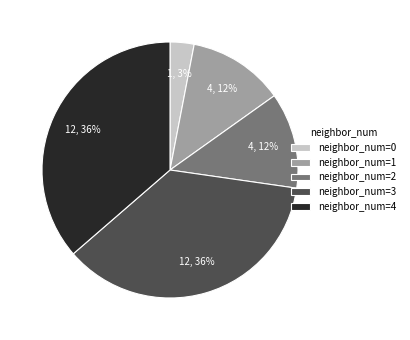

Count the number of slices in the pie.

5